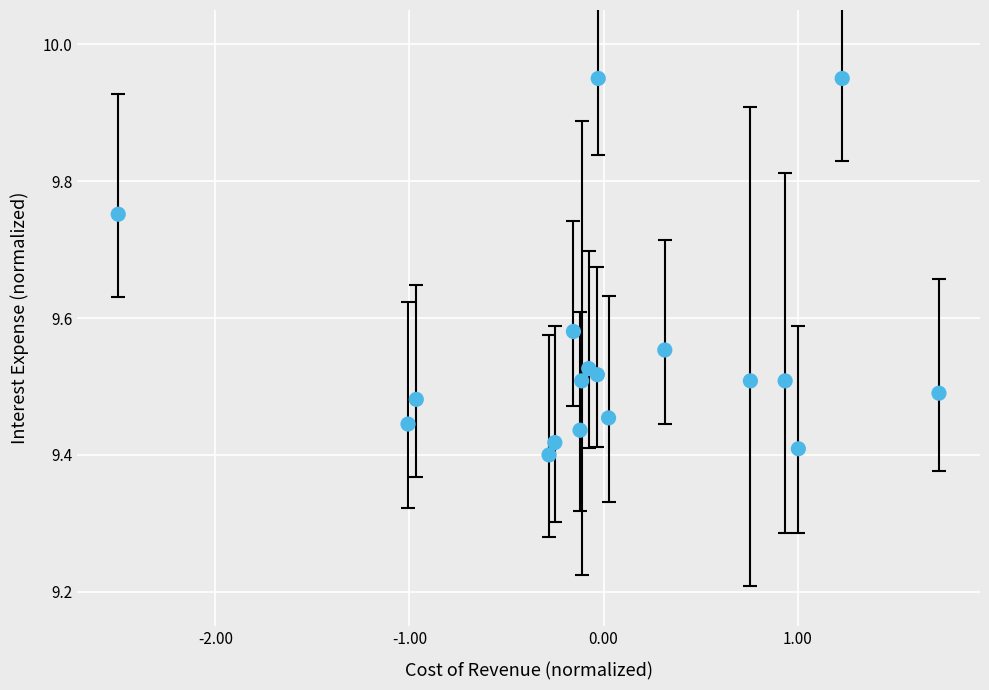

What is the range of X values (max minus min)?

4.2